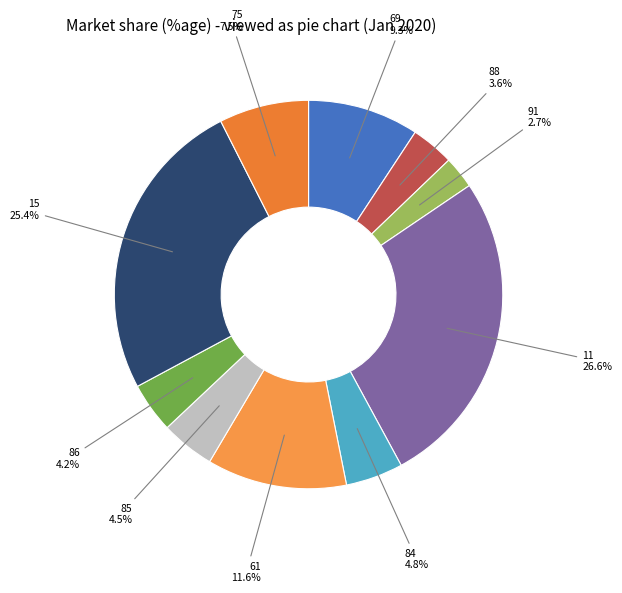

Which category has the smallest portion of the pie?

91